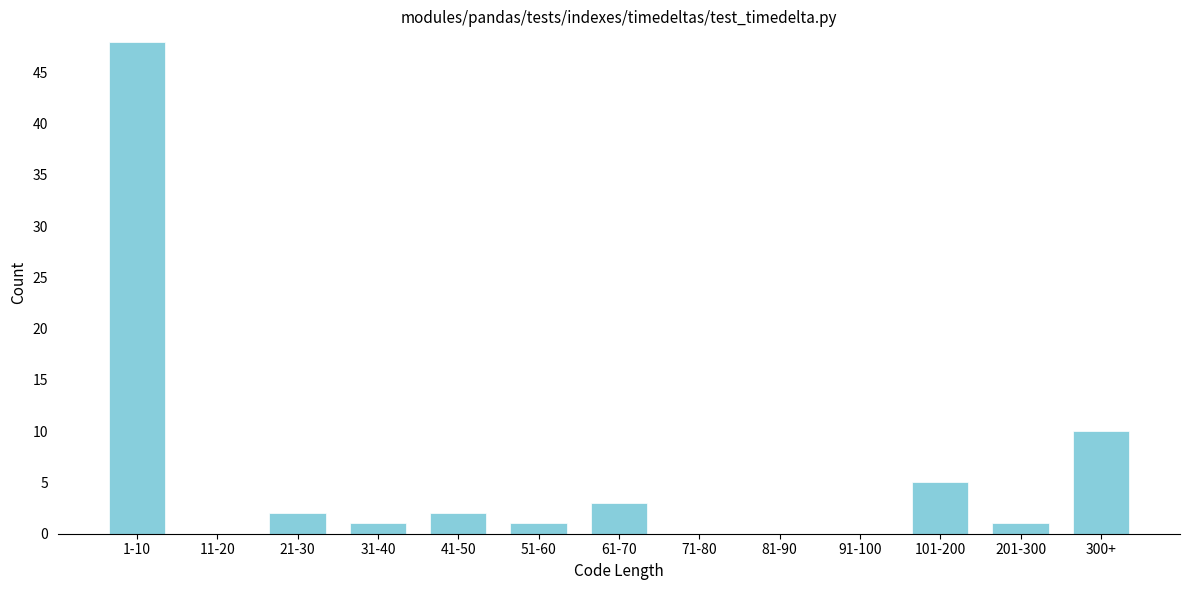

Reading left to right, extract all data points from this chart.

1-10=48	11-20=0	21-30=2	31-40=1	41-50=2	51-60=1	61-70=3	71-80=0	81-90=0	91-100=0	101-200=5	201-300=1	300+=10